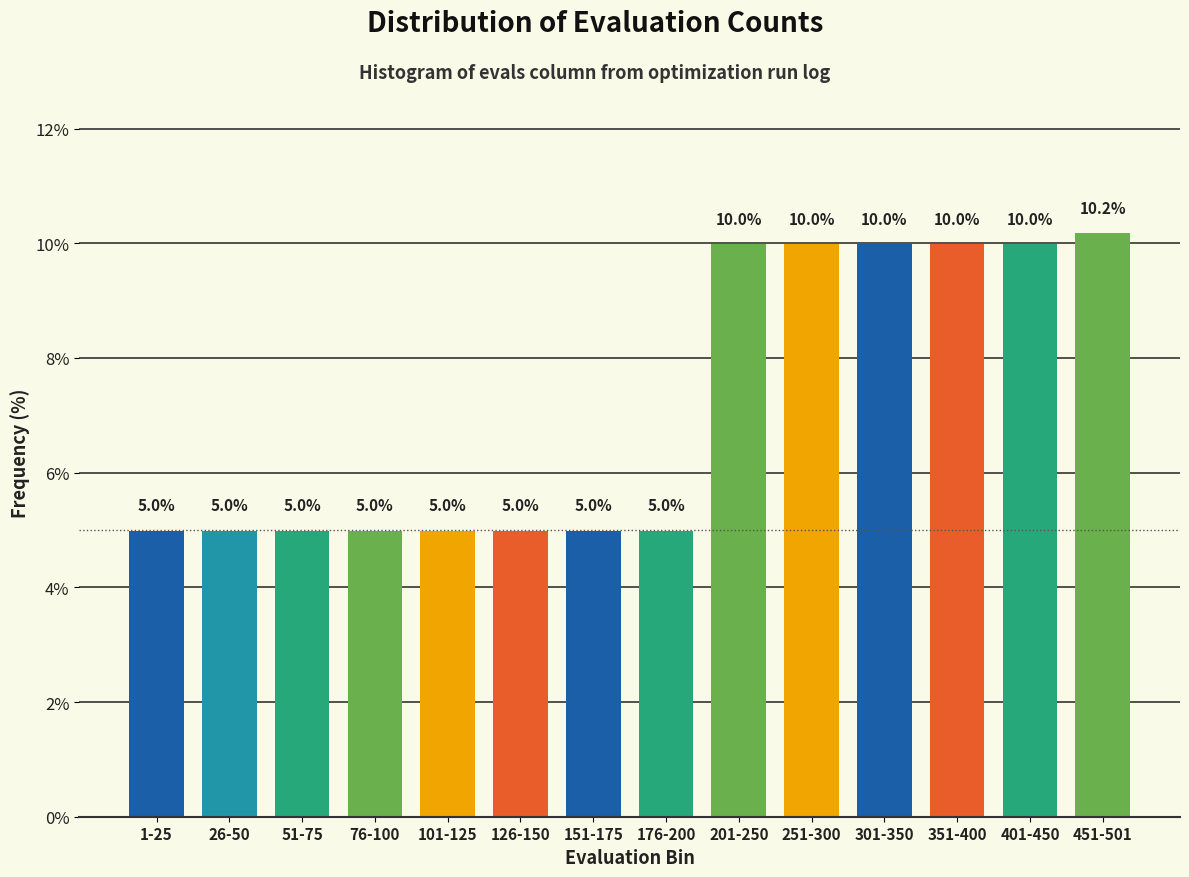

Reading right to left, list all the values displayed in this chart.

10.2	10.0	10.0	10.0	10.0	10.0	5.0	5.0	5.0	5.0	5.0	5.0	5.0	5.0